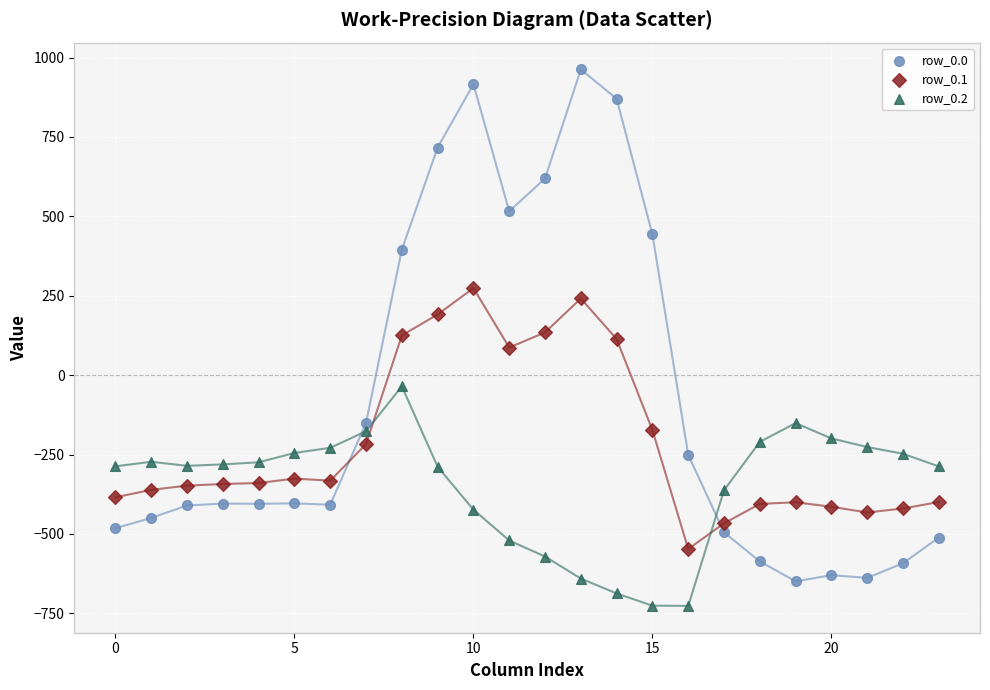

Which series has the widest spread of Y values?

row_0.0